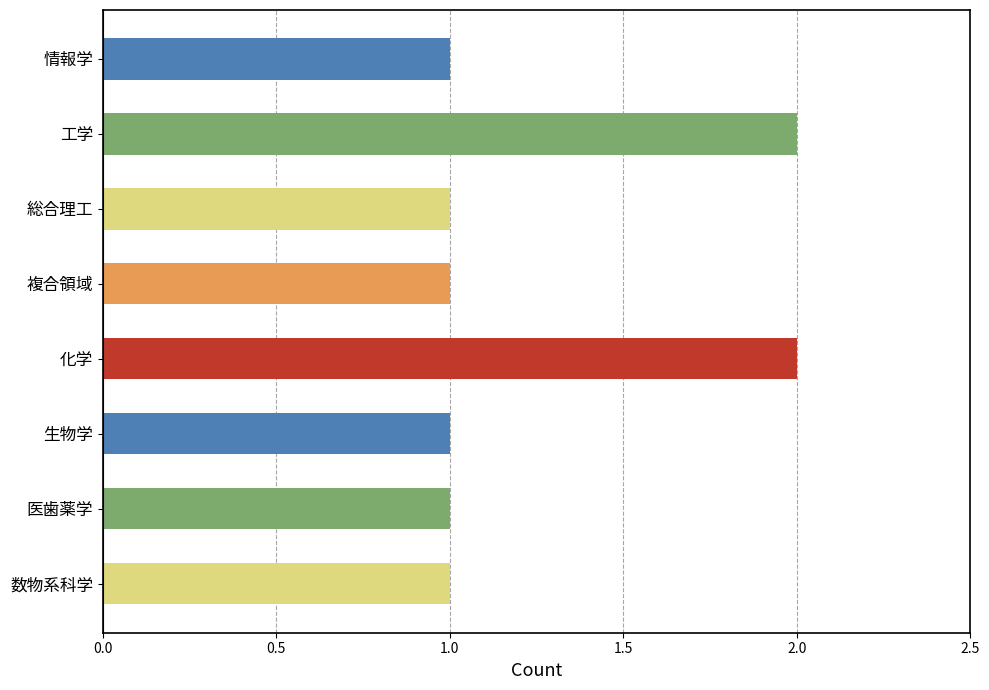

Reading bottom to top, what are all the values shown in this chart?

数物系科学=1	医歯薬学=1	生物学=1	化学=2	複合領域=1	総合理工=1	工学=2	情報学=1